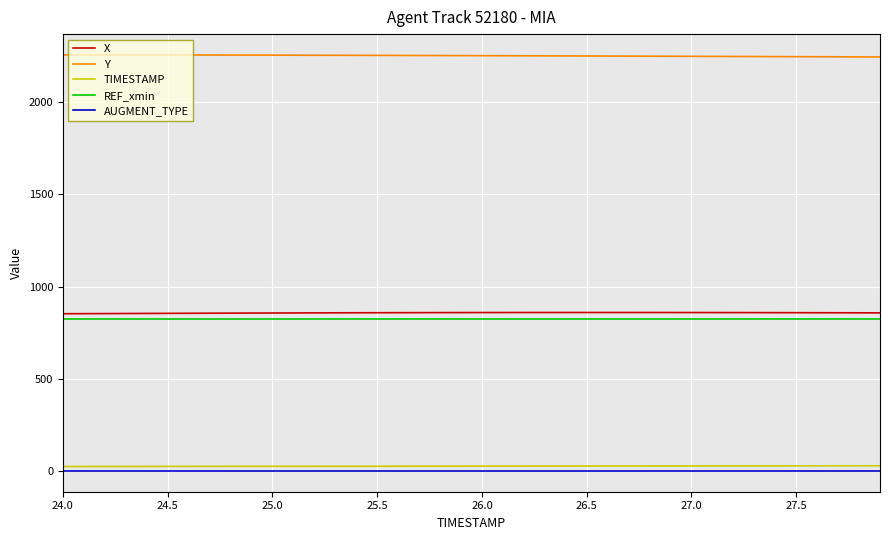

True or false: X and AUGMENT_TYPE cross at least once.

False